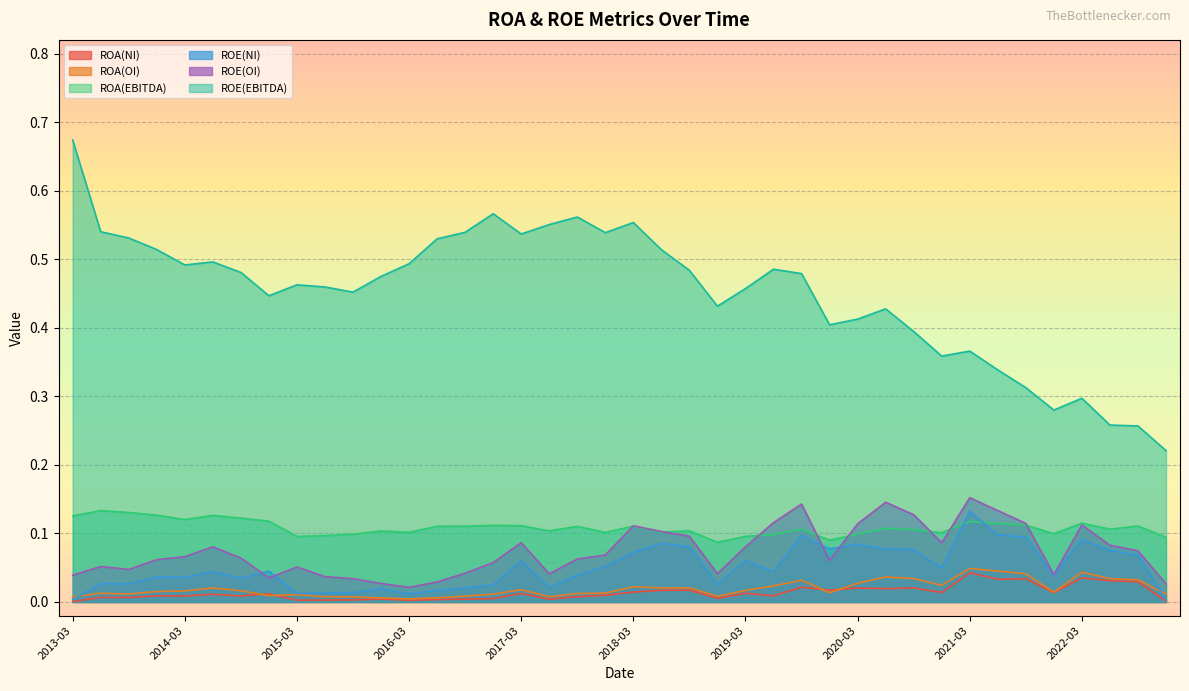

Which series has the largest range (max minus min)?

ROE(EBITDA)